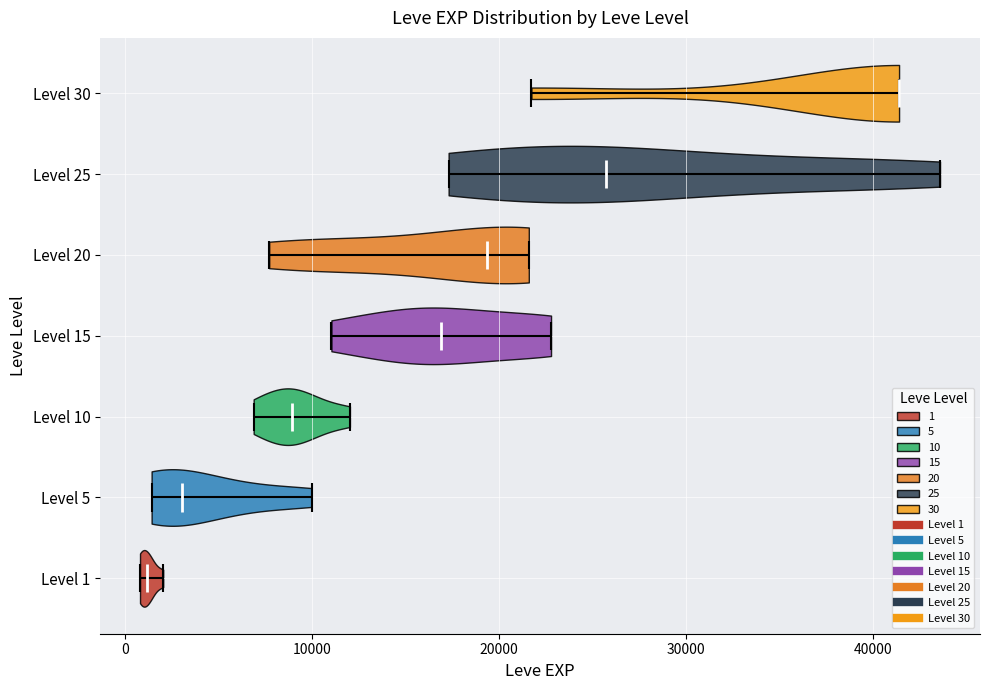

Reading bottom to top, read every violin against the x-axis: where its median line is, and the lowest and highest points it reaches. The values are not printed on the chart, so give them approximately, as read against the axis.

Level 1: median line 1000, lowest point 1000, highest point 2000
Level 5: median line 3000, lowest point 1000, highest point 10000
Level 10: median line 9000, lowest point 7000, highest point 12000
Level 15: median line 17000, lowest point 11000, highest point 23000
Level 20: median line 19000, lowest point 8000, highest point 22000
Level 25: median line 26000, lowest point 17000, highest point 44000
Level 30: median line 41000, lowest point 22000, highest point 41000